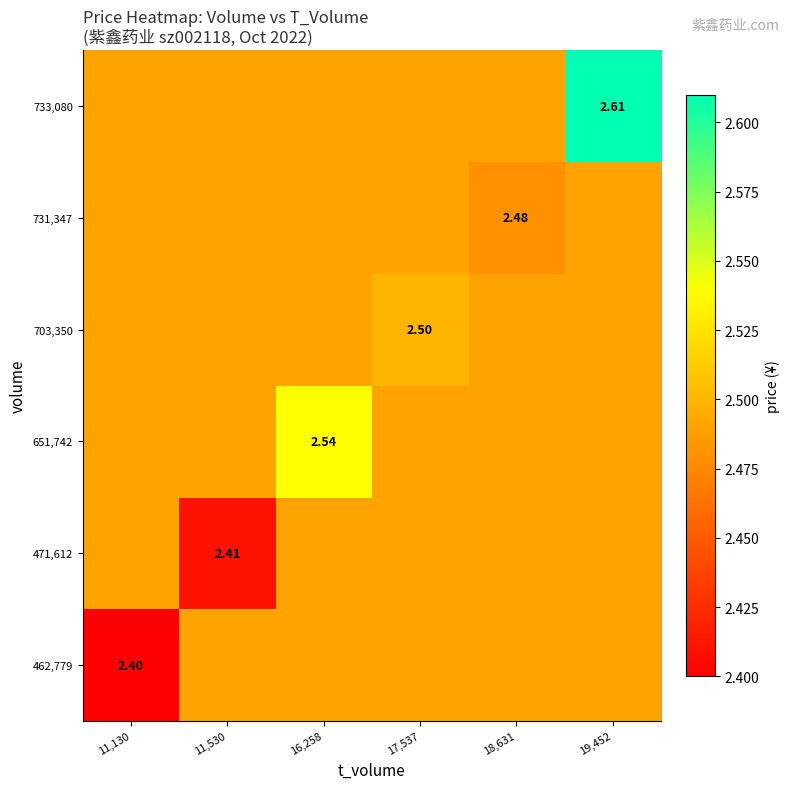

Read the 731,347 value at 19,452.

2.5